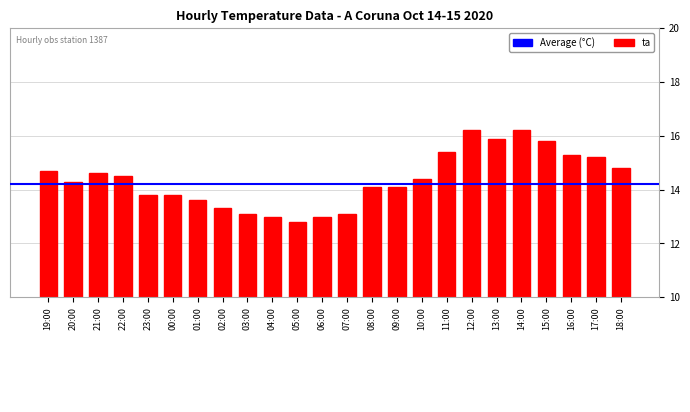

What is the ratio of the value at 01:00 to the value at 05:00?

1.1